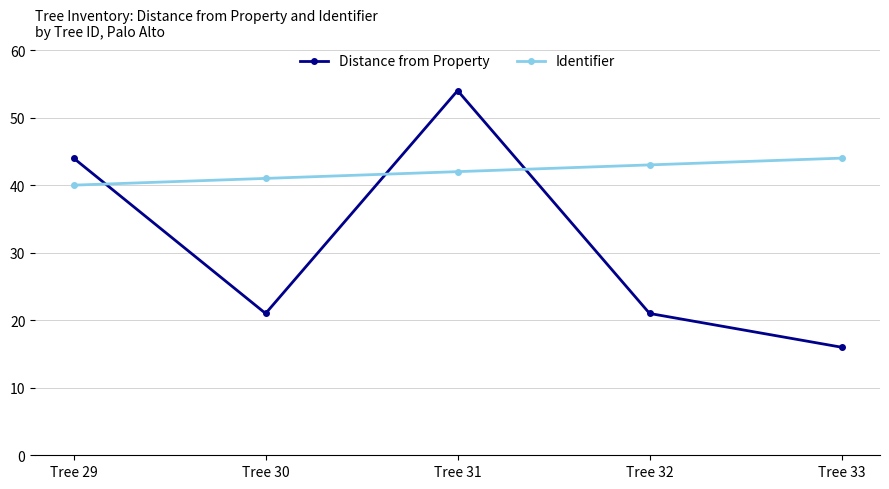

True or false: Distance from Property has more than 2 interior local peaks.

False